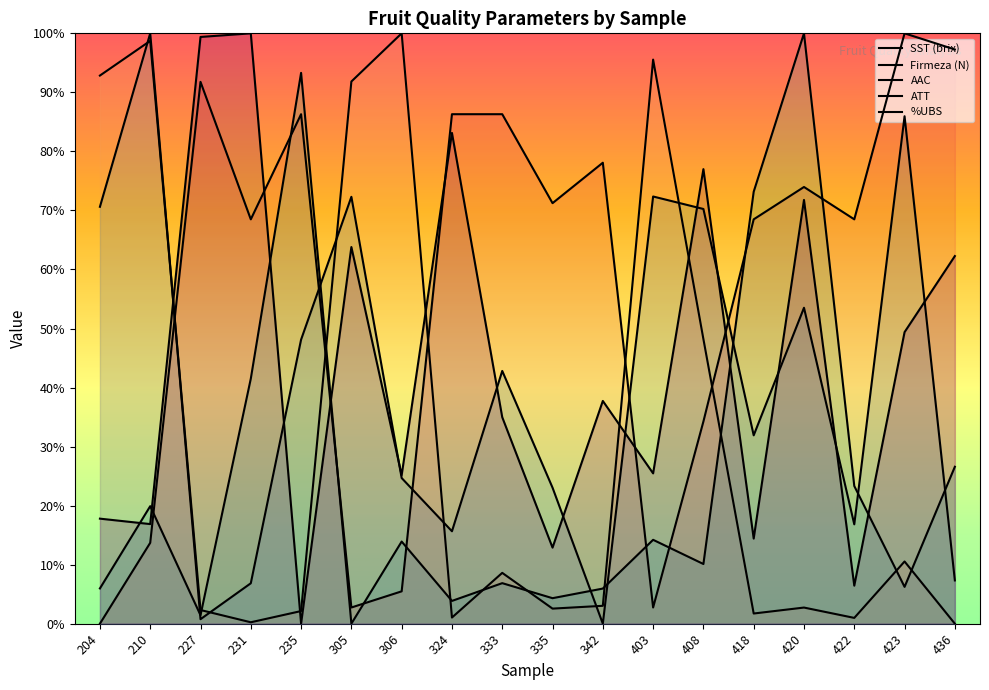

At which category does the chart reach its peak across all series?

423